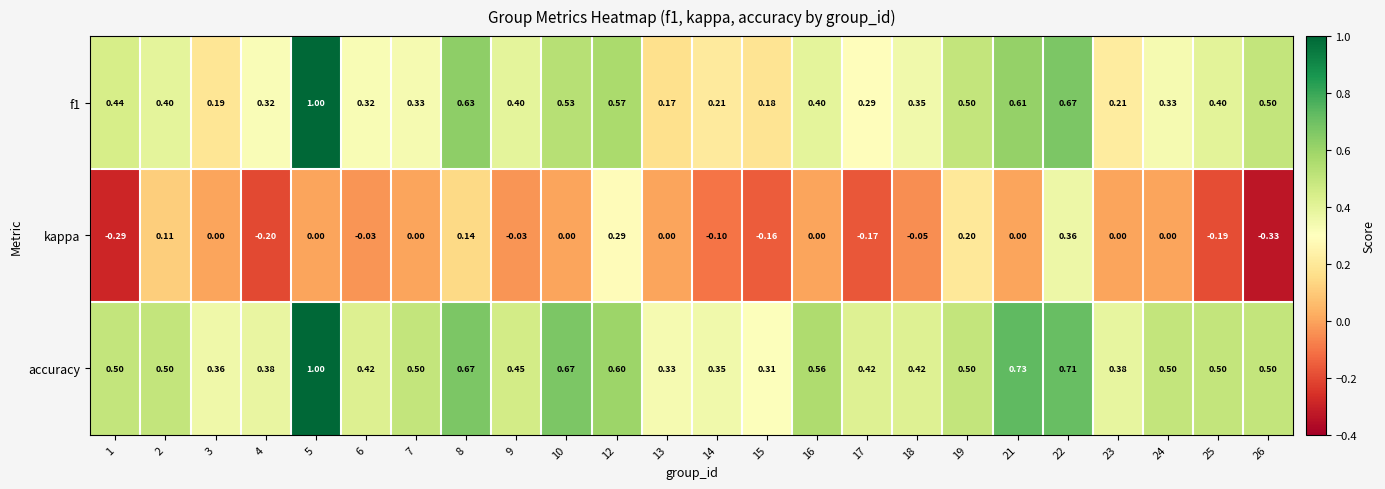

Which series has the widest spread of values?

f1